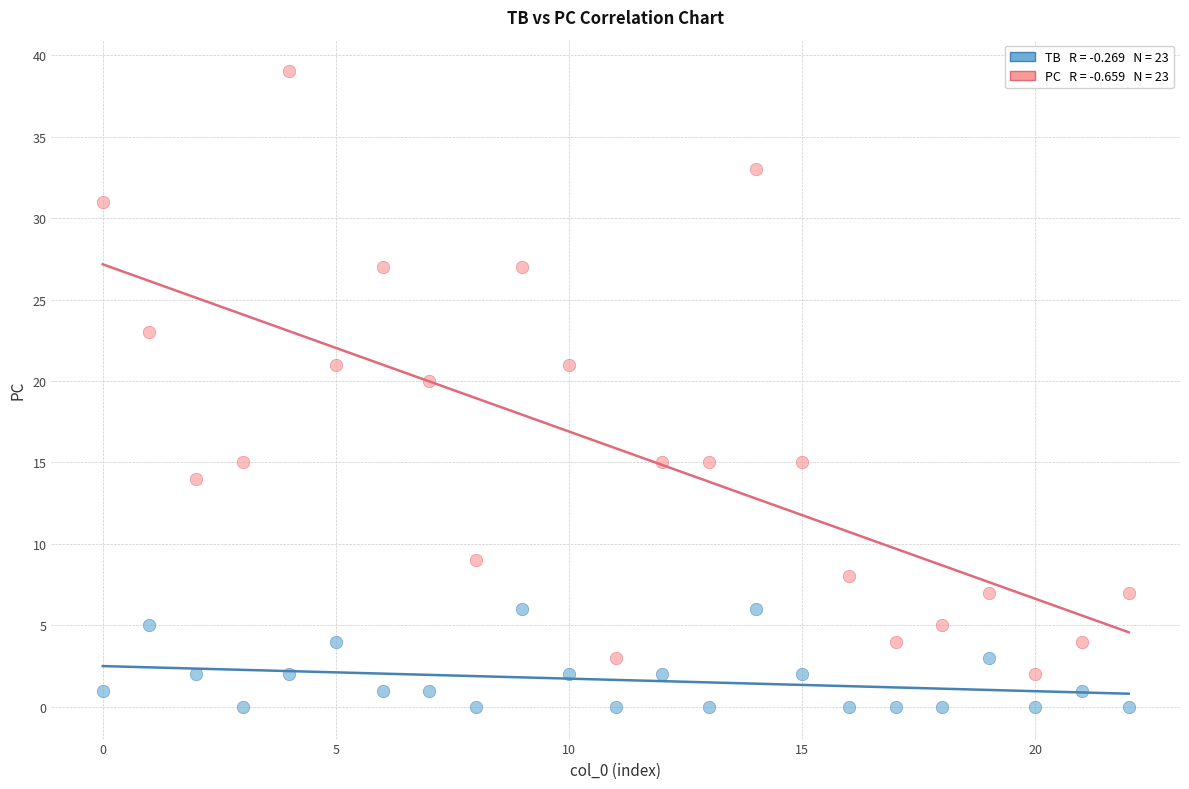

Across all data points, what is the range of Y values (max minus min)?

39